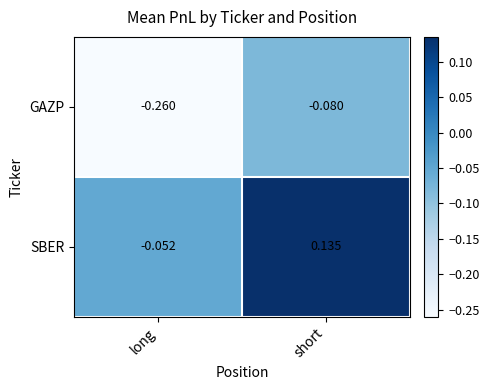

At which label does SBER first exceed 0?

short